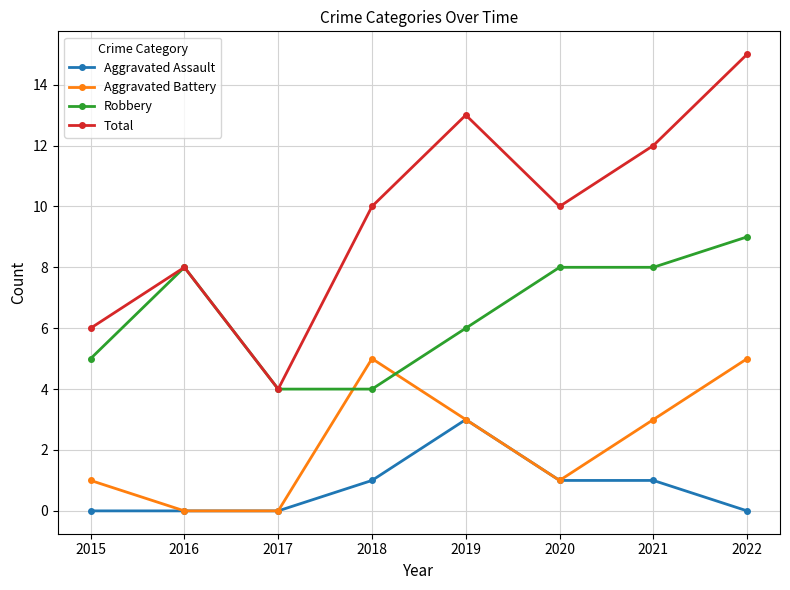

Reading left to right, transcribe all the data shown in this chart.

Aggravated Assault: 2015=0	2016=0	2017=0	2018=1	2019=3	2020=1	2021=1	2022=0
Aggravated Battery: 2015=1	2016=0	2017=0	2018=5	2019=3	2020=1	2021=3	2022=5
Robbery: 2015=5	2016=8	2017=4	2018=4	2019=6	2020=8	2021=8	2022=9
Total: 2015=6	2016=8	2017=4	2018=10	2019=13	2020=10	2021=12	2022=15